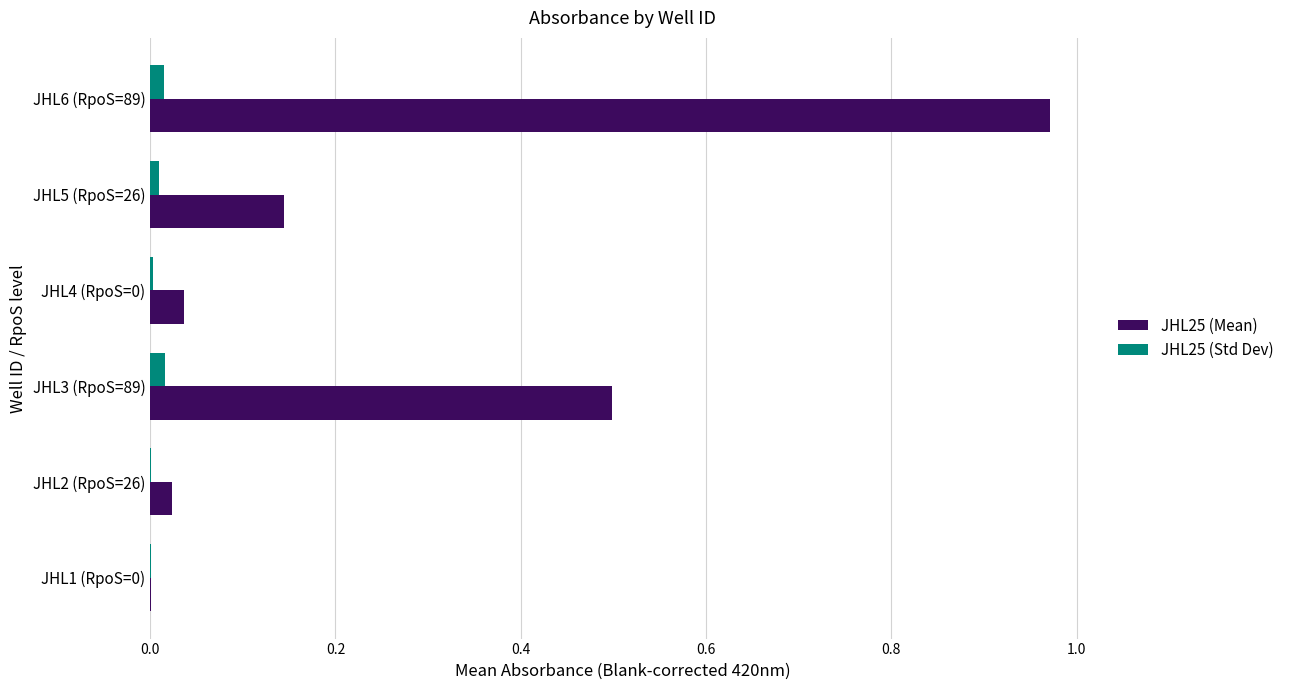

The JHL25 (Std Dev) series shows 0.0 at JHL2 (RpoS=26). True or false?

True